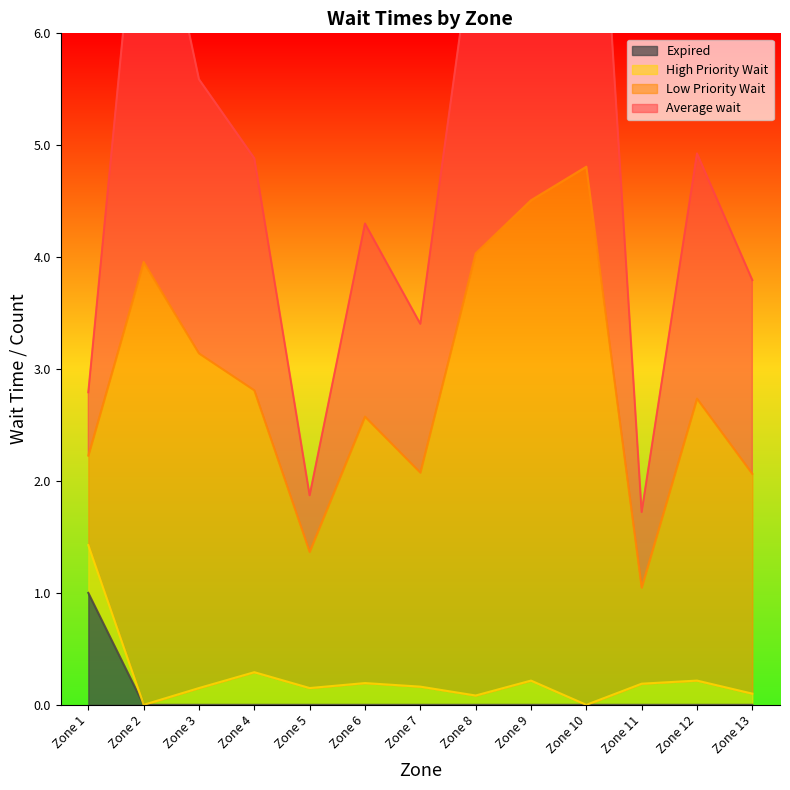

True or false: Expired has a value of -0.3 at Zone 13.

False